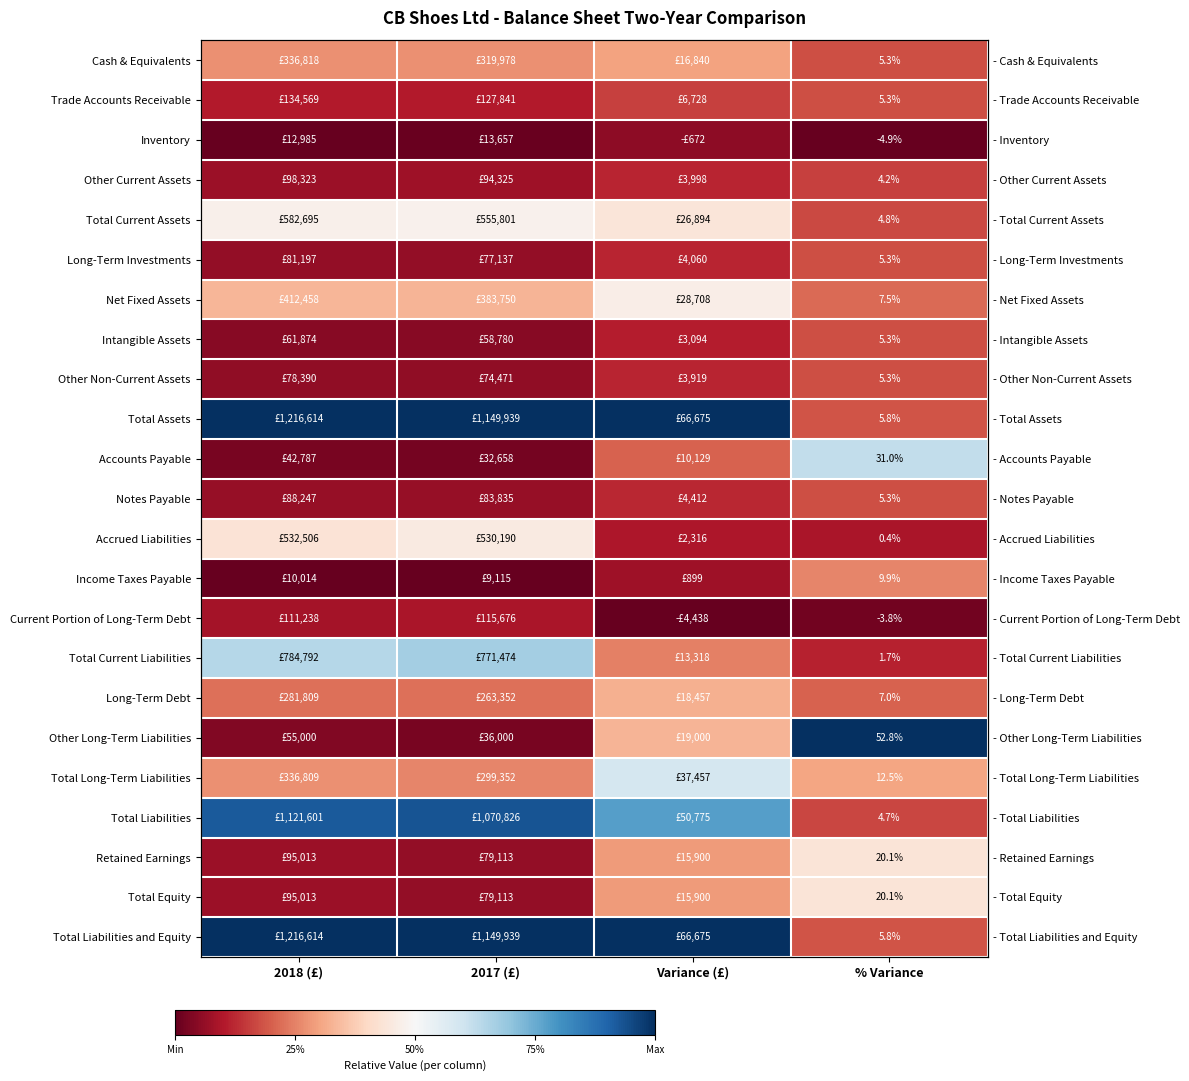

At 2018 (£), list the series in order from smallest to largest.

Income Taxes Payable, Inventory, Accounts Payable, Other Long-Term Liabilities, Intangible Assets, Other Non-Current Assets, Long-Term Investments, Notes Payable, Retained Earnings, Total Equity, Other Current Assets, Current Portion of Long-Term Debt, Trade Accounts Receivable, Long-Term Debt, Total Long-Term Liabilities, Cash & Equivalents, Net Fixed Assets, Accrued Liabilities, Total Current Assets, Total Current Liabilities, Total Liabilities, Total Assets, Total Liabilities and Equity